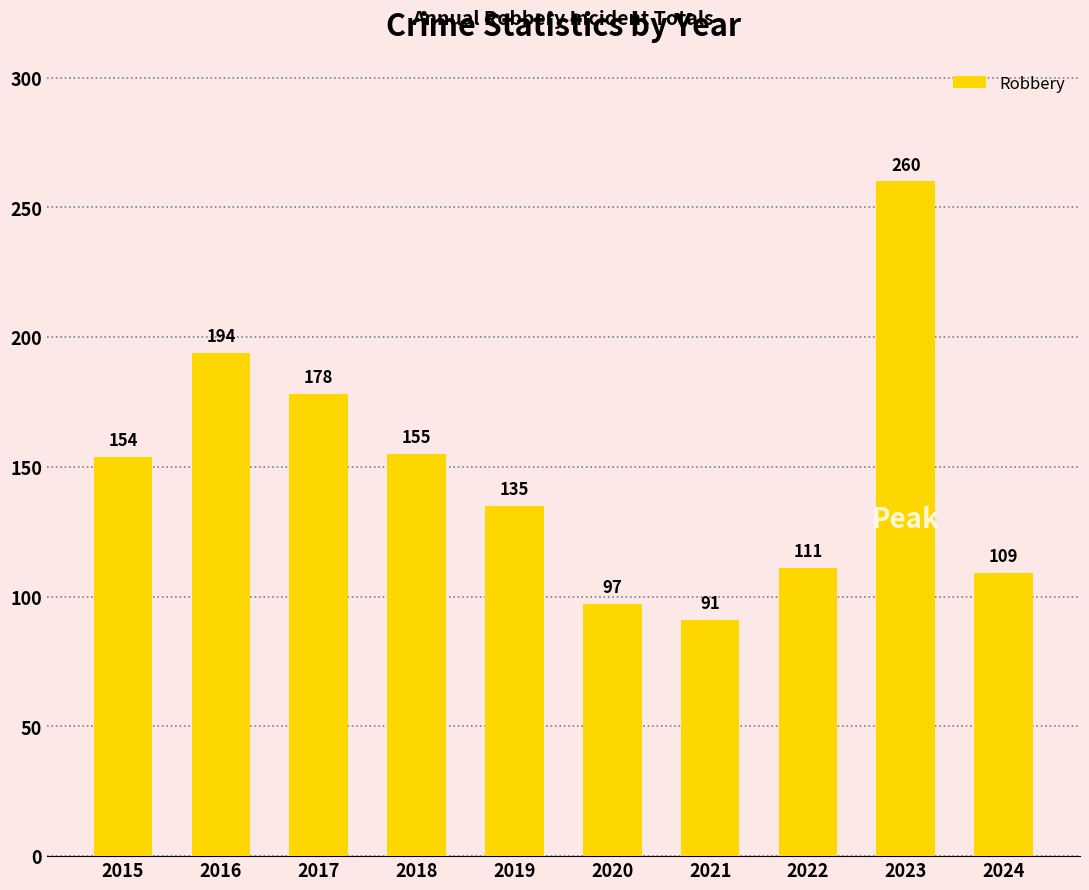

List the labels in order of value, largest first.

2023, 2016, 2017, 2018, 2015, 2019, 2022, 2024, 2020, 2021